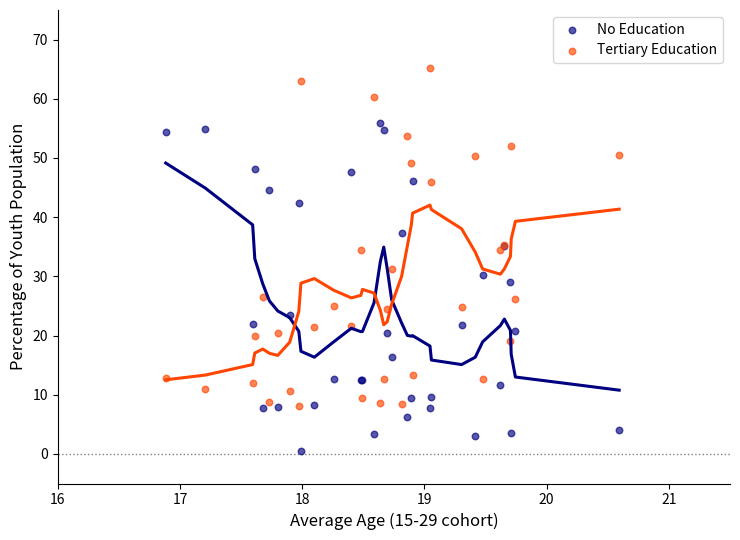

What are all the series names shown in the legend?

No Education, Tertiary Education